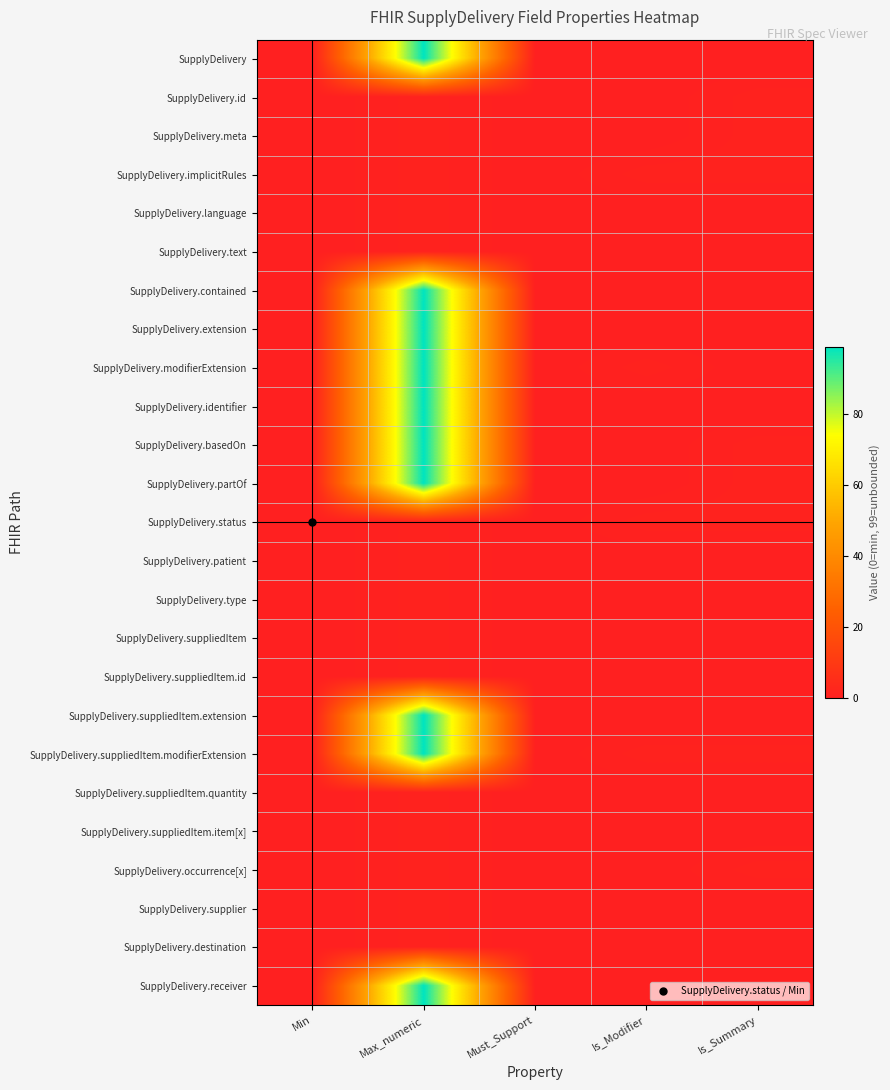

List the series in order of their peak value, lowest first.

SupplyDelivery.id, SupplyDelivery.meta, SupplyDelivery.implicitRules, SupplyDelivery.language, SupplyDelivery.text, SupplyDelivery.status, SupplyDelivery.patient, SupplyDelivery.type, SupplyDelivery.suppliedItem, SupplyDelivery.suppliedItem.id, SupplyDelivery.suppliedItem.quantity, SupplyDelivery.suppliedItem.item[x], SupplyDelivery.occurrence[x], SupplyDelivery.supplier, SupplyDelivery.destination, SupplyDelivery, SupplyDelivery.contained, SupplyDelivery.extension, SupplyDelivery.modifierExtension, SupplyDelivery.identifier, SupplyDelivery.basedOn, SupplyDelivery.partOf, SupplyDelivery.suppliedItem.extension, SupplyDelivery.suppliedItem.modifierExtension, SupplyDelivery.receiver